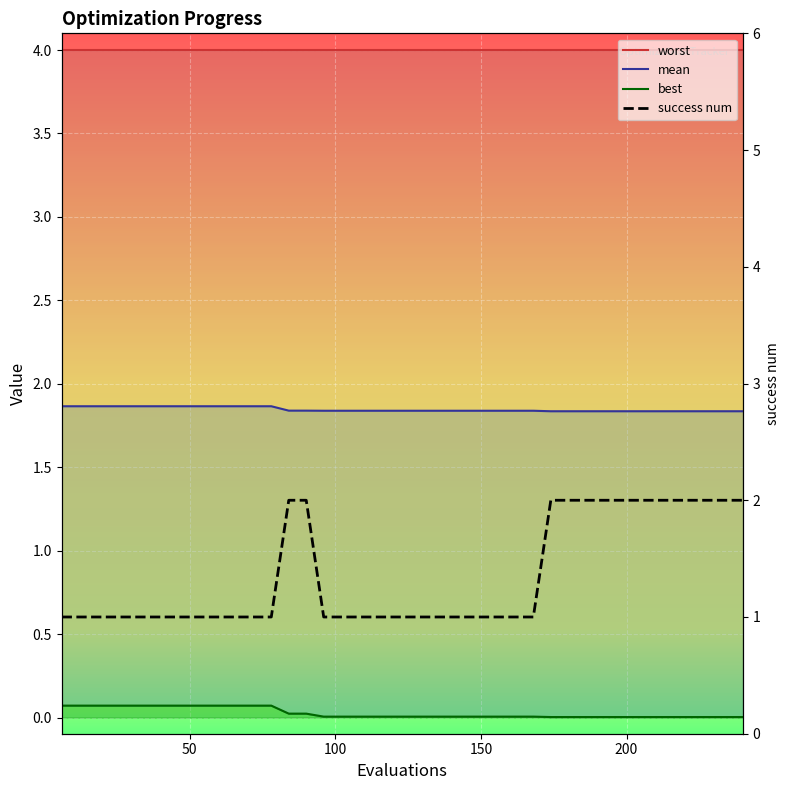

How many values exceed 1?

14